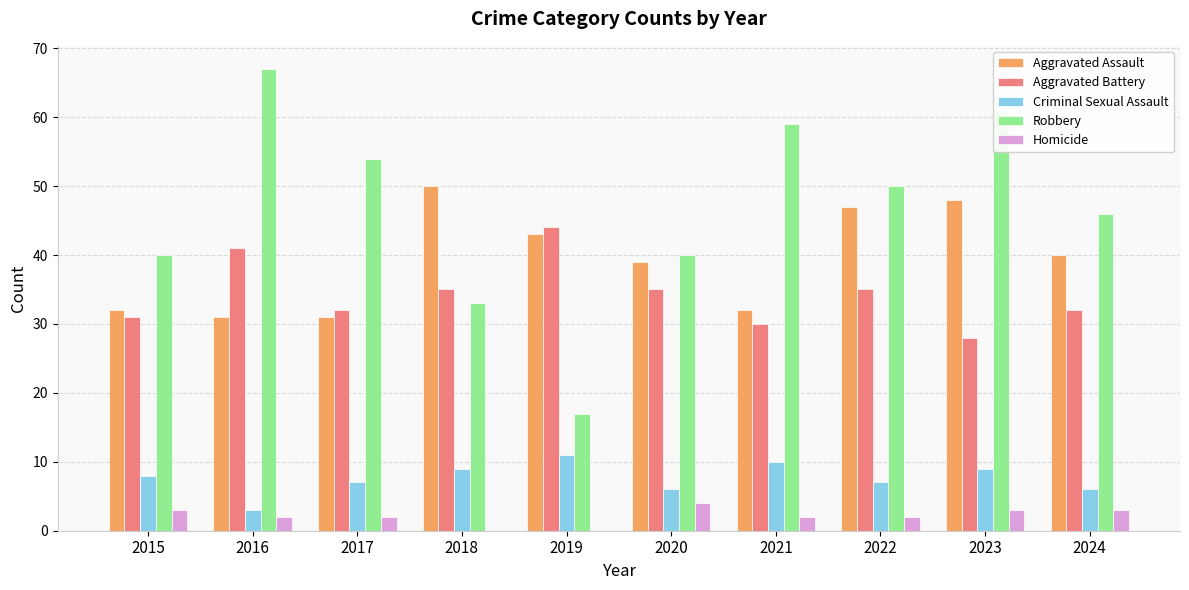

Read the Robbery value at 2015.

40